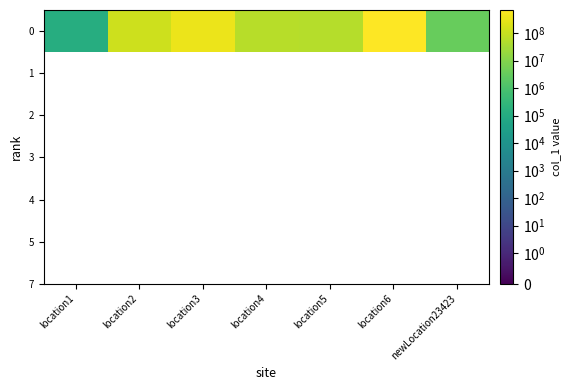

What is the smallest value displayed?

123123.0